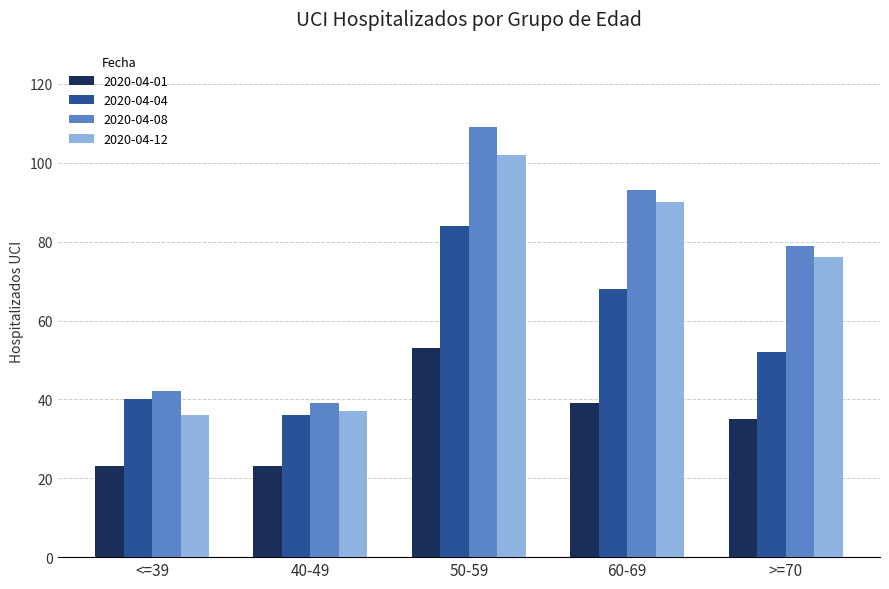

What is the minimum value shown in the chart?

23